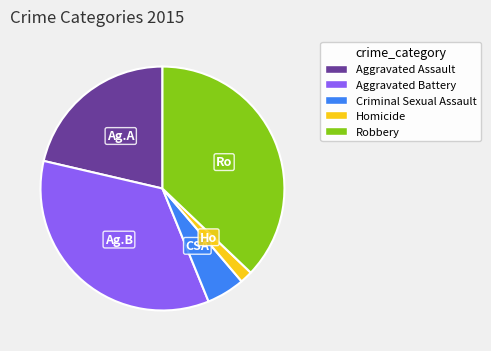

True or false: Robbery accounts for 31% of the total.

False